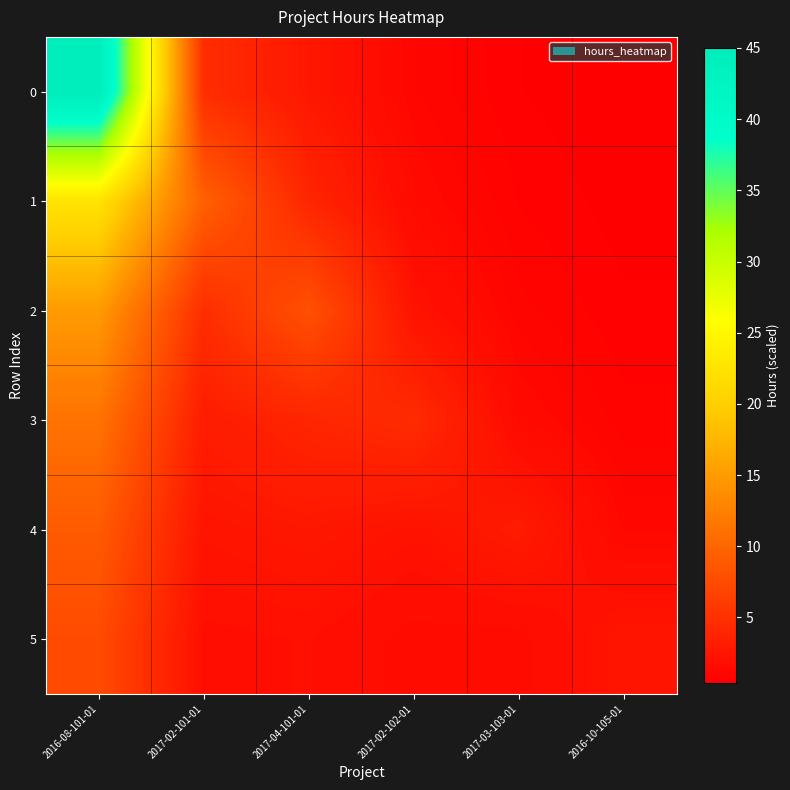

At how many categories does at least one series exceed 43?

1